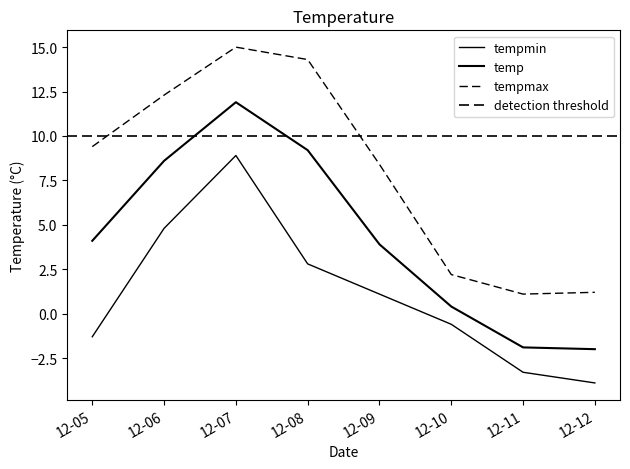

What is the value of the temp point at the 6th from the left?

0.4